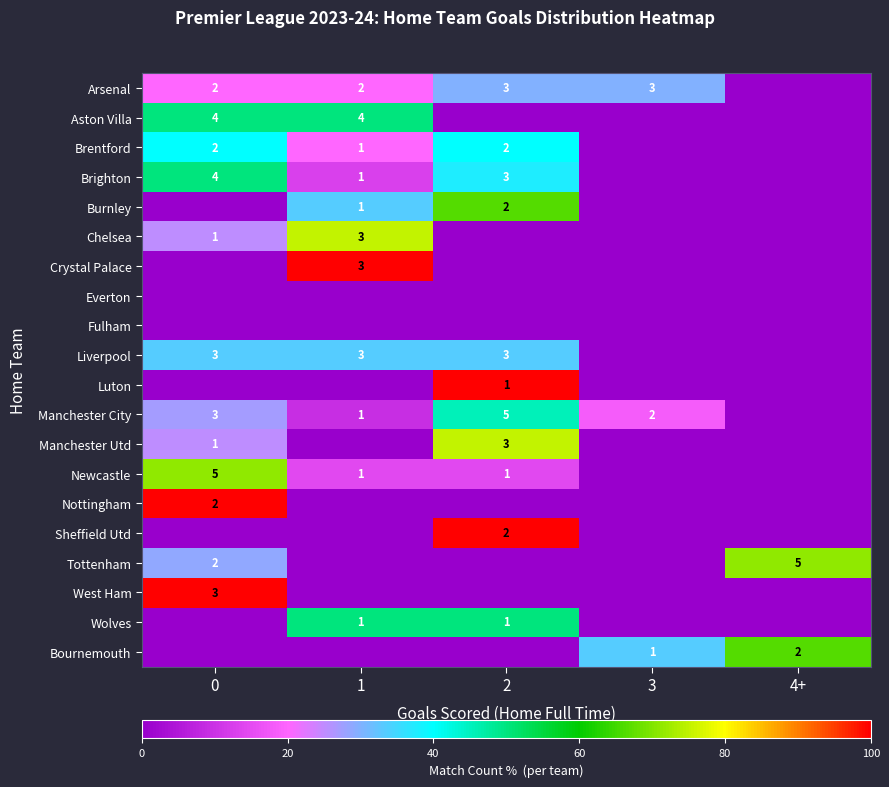

What is the total value across all series at 1?

417.5